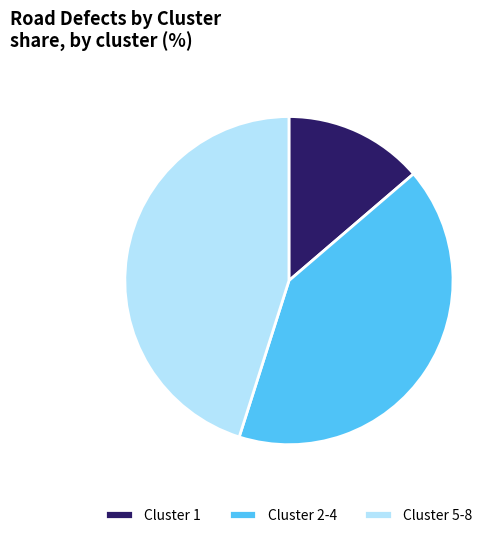

Which has a higher value, Cluster 2-4 or Cluster 1?

Cluster 2-4